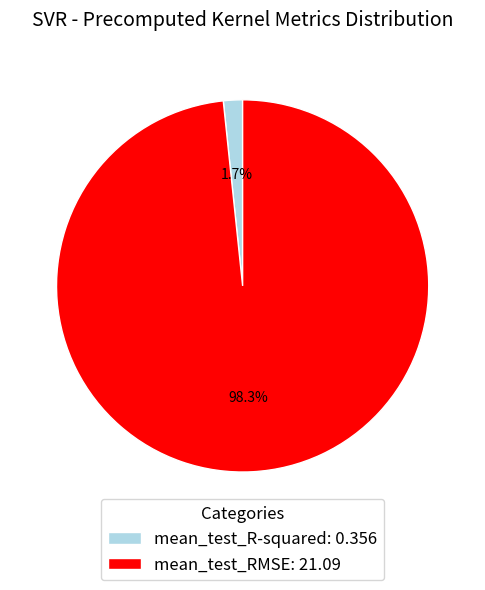

Is it true that mean_test_R-squared is 2% of the pie?

True